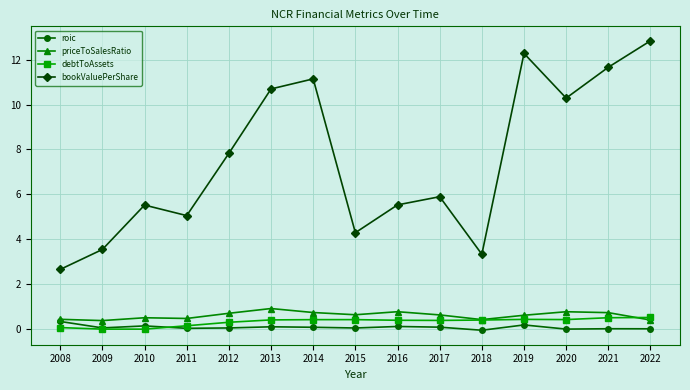

Read the bookValuePerShare value at 2015.

4.3